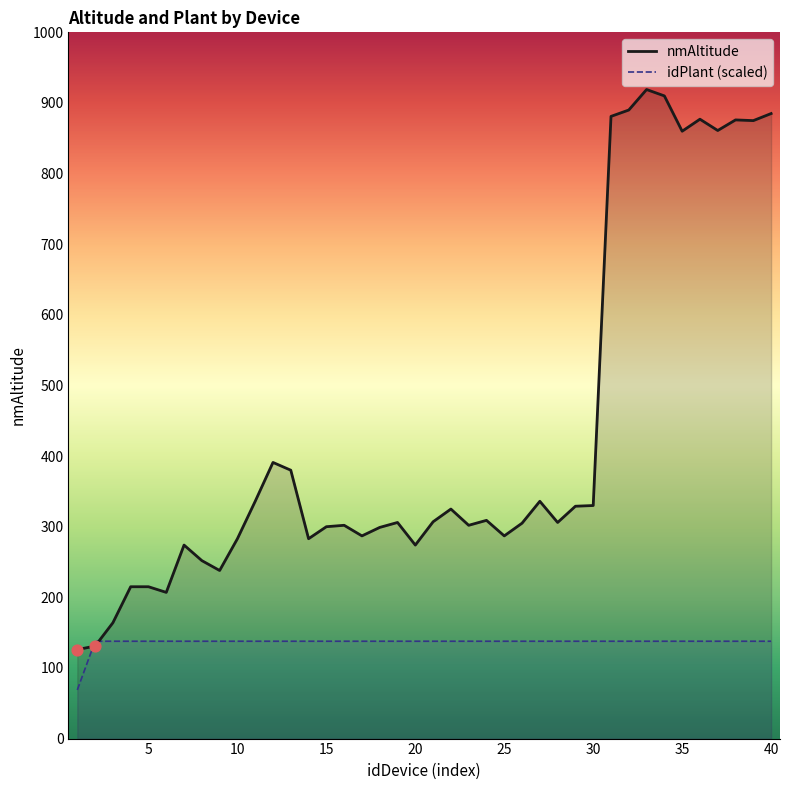

Which series contains the lowest Y value?

idPlant